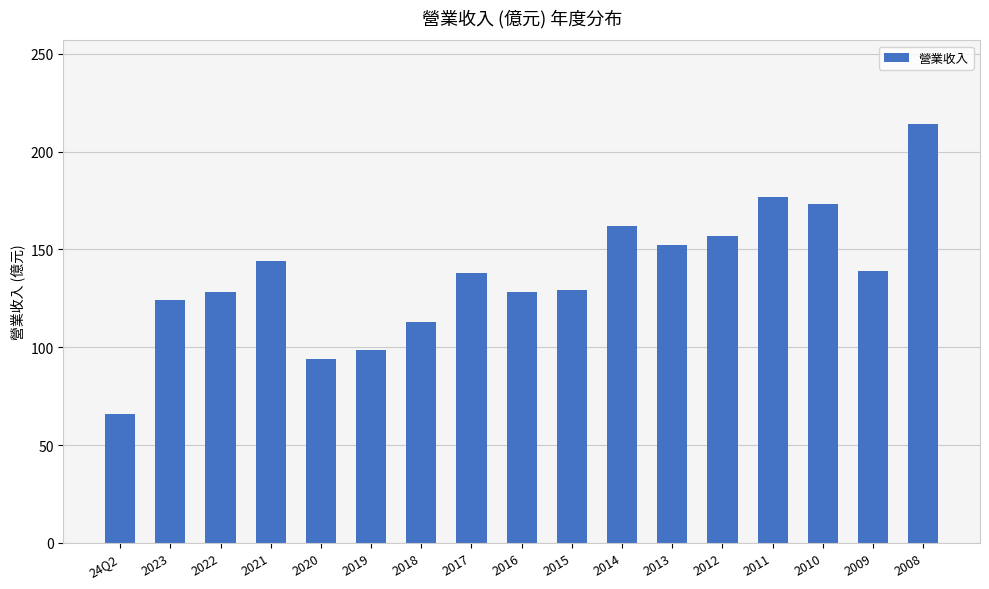

Is it true that the value at 2023 is 202.2?

False